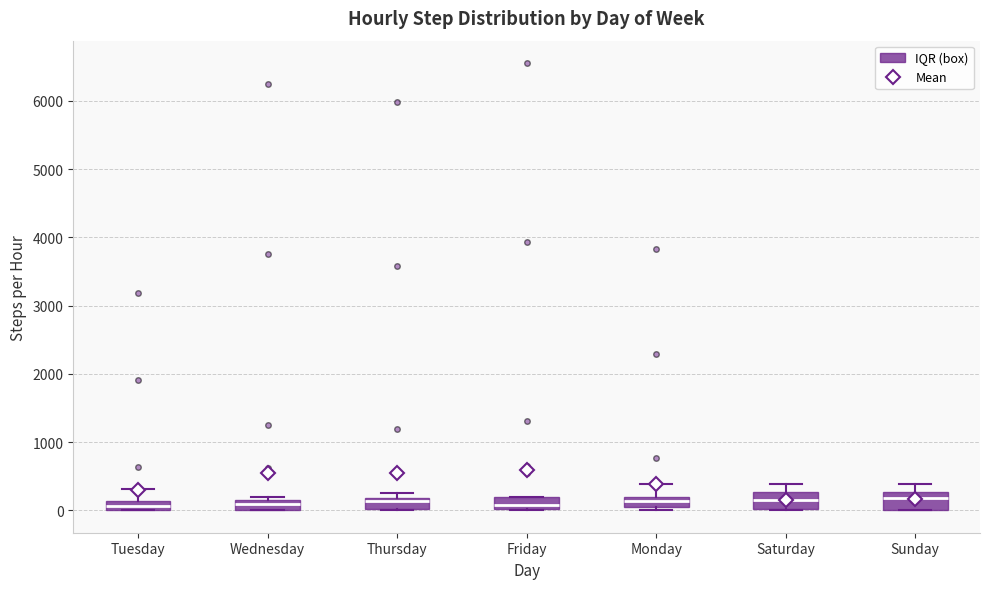

Where is the upper edge of the box for Monday on the y-axis? The values are not printed on the chart, so give them approximately, as read against the axis.

200